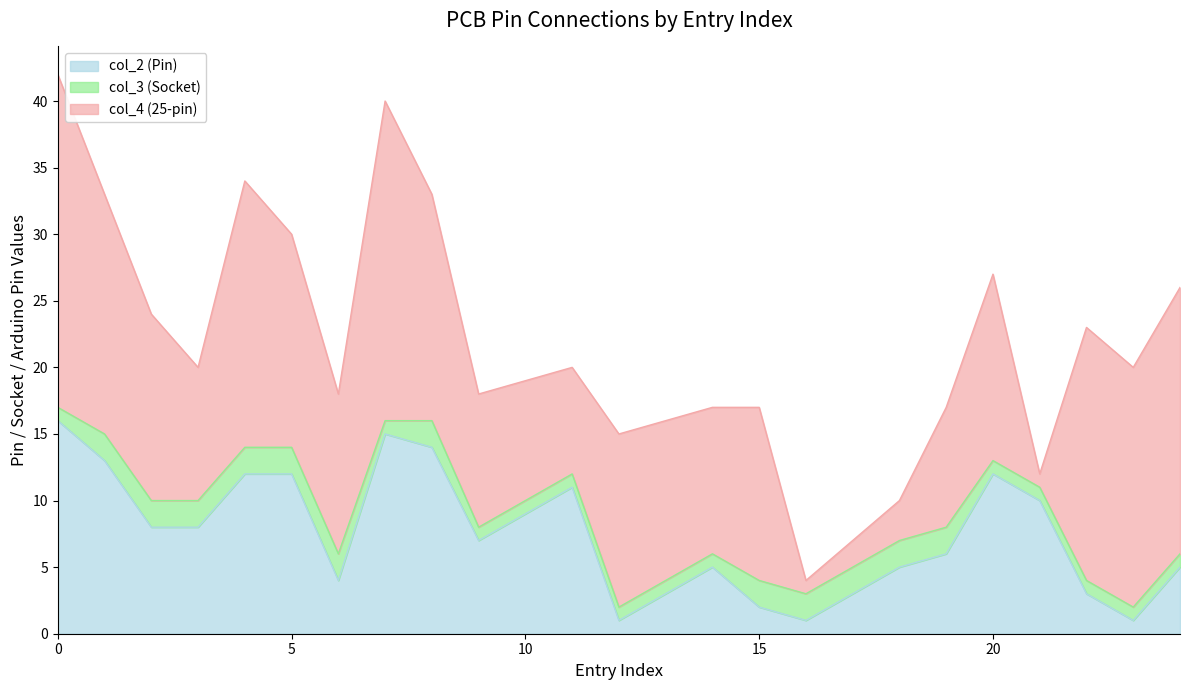

What are all the series names shown in the legend?

col_2 (Pin), col_3 (Socket), col_4 (25-pin)